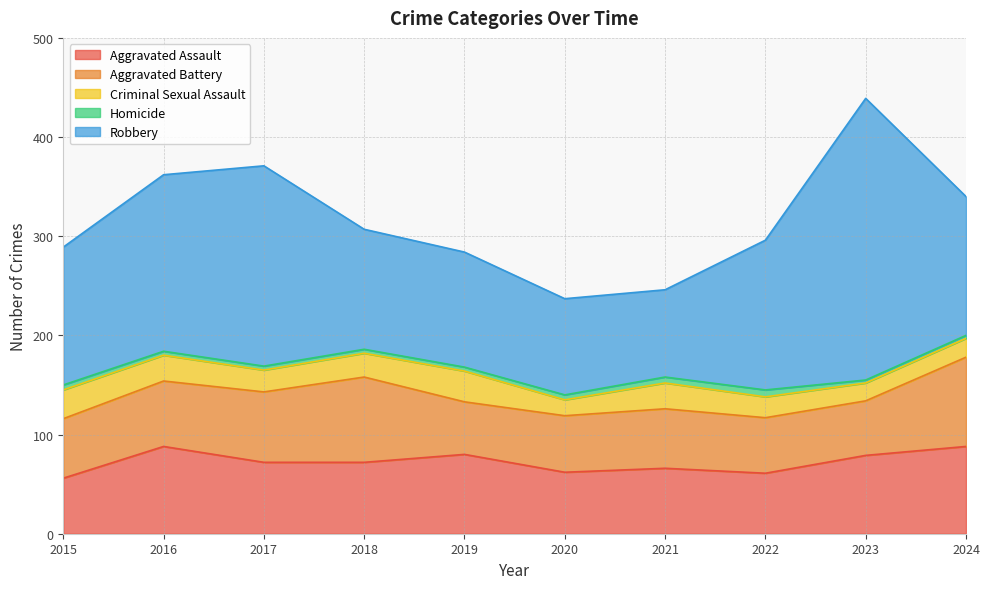

What is the approximate value of Criminal Sexual Assault at 2017?

22